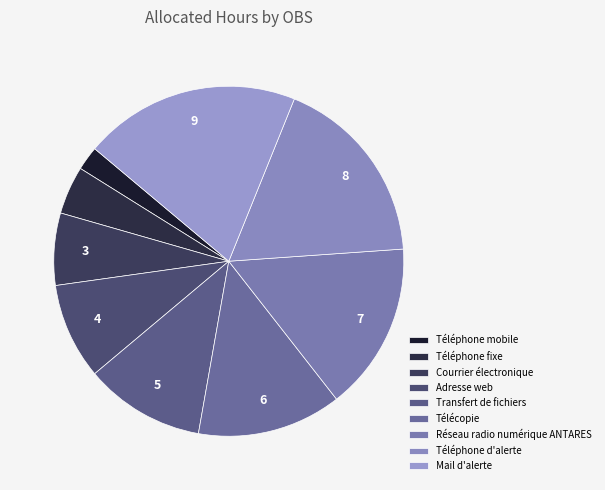

How many segments does this pie chart have?

9